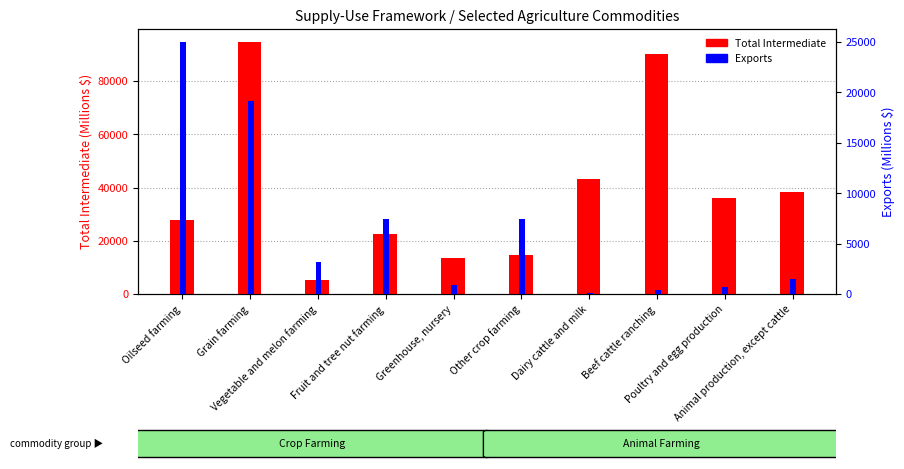

Which label corresponds to the smallest value in the chart?

Dairy cattle and milk